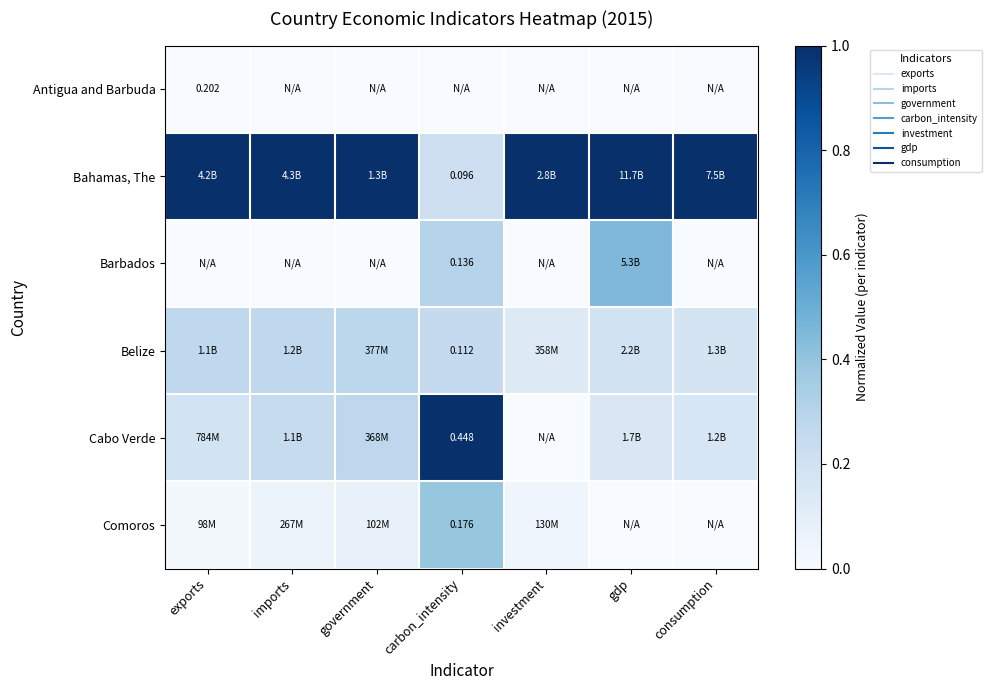

Is it true that Cabo Verde equals 0.1 at exports?

False